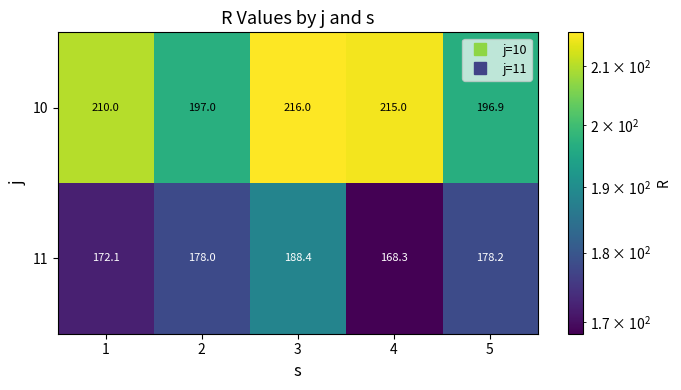

Reading left to right, what are all the values shown in this chart?

10: 210.0	197.0	216.0	215.0	196.9
11: 172.1	178.0	188.4	168.3	178.2